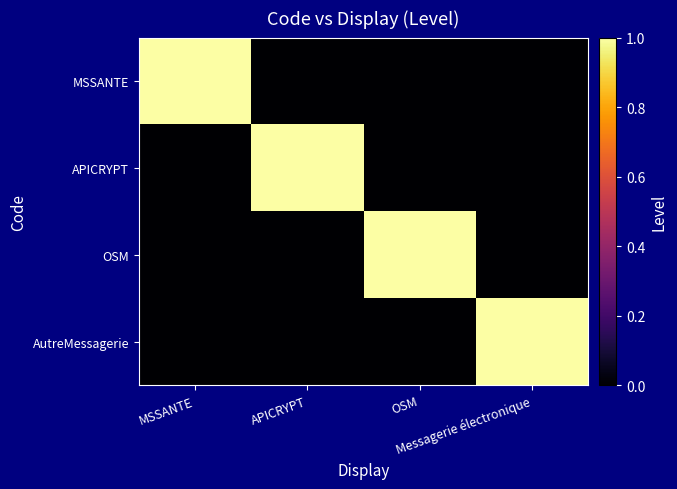

Reading right to left, what are all the values shown in this chart?

MSSANTE: Messagerie électronique=0	OSM=0	APICRYPT=0	MSSANTE=1
APICRYPT: Messagerie électronique=0	OSM=0	APICRYPT=1	MSSANTE=0
OSM: Messagerie électronique=0	OSM=1	APICRYPT=0	MSSANTE=0
AutreMessagerie: Messagerie électronique=1	OSM=0	APICRYPT=0	MSSANTE=0